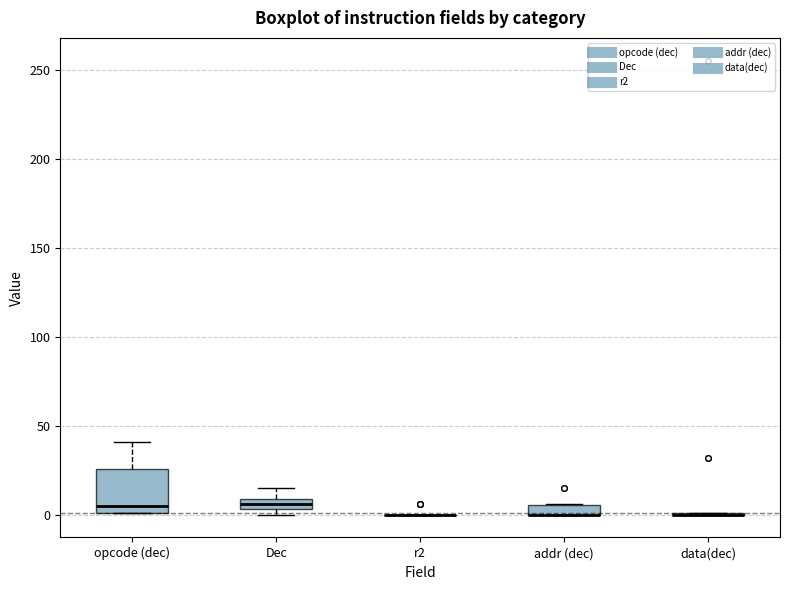

Comparing the boxes themselves (not the whiskers), which one is the tallest?

opcode (dec)